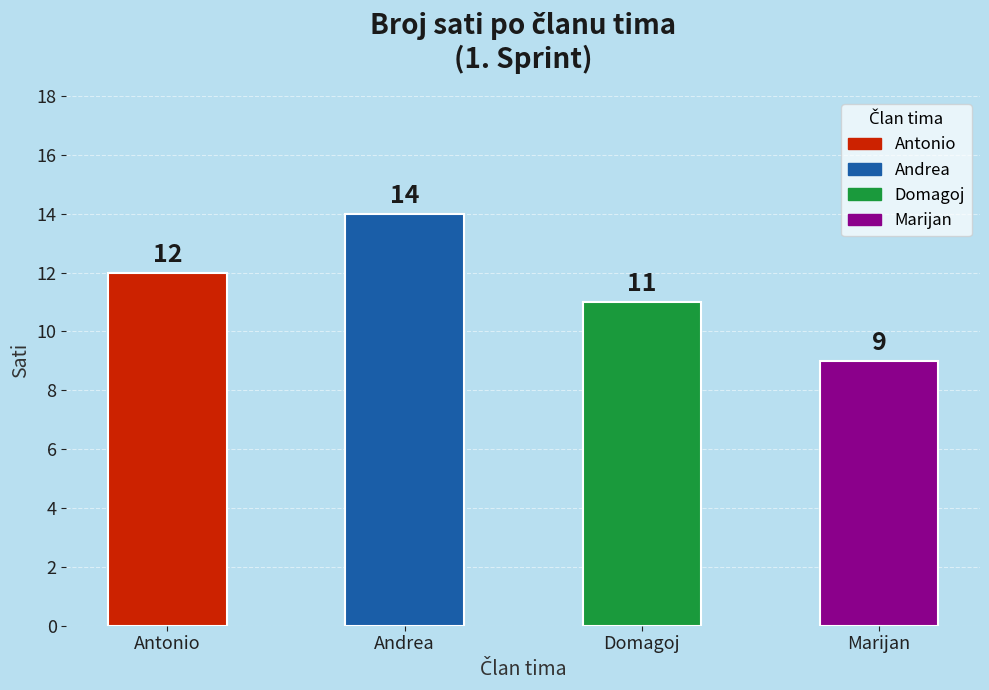

What value does the data have at Domagoj?

11